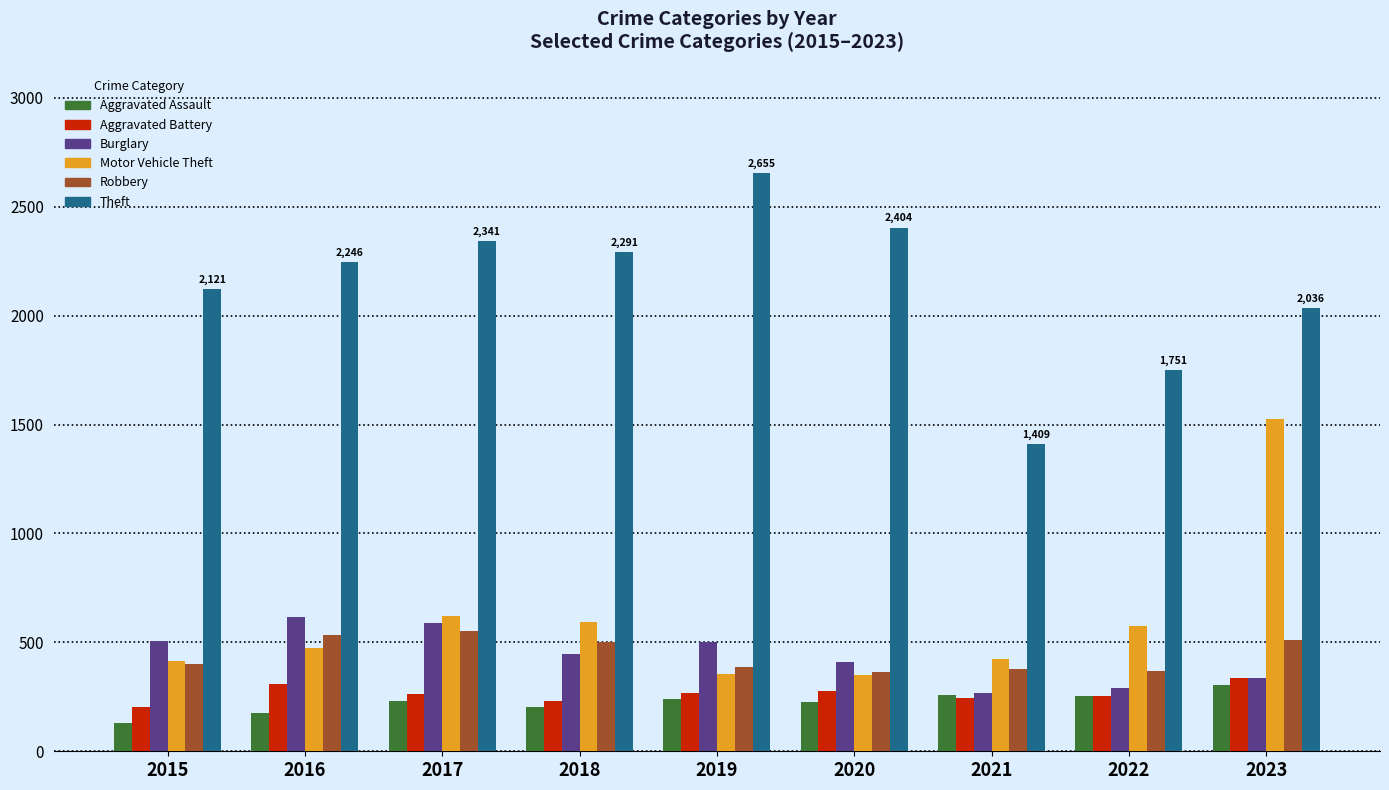

True or false: Theft has a value of 2341 at 2017.

True